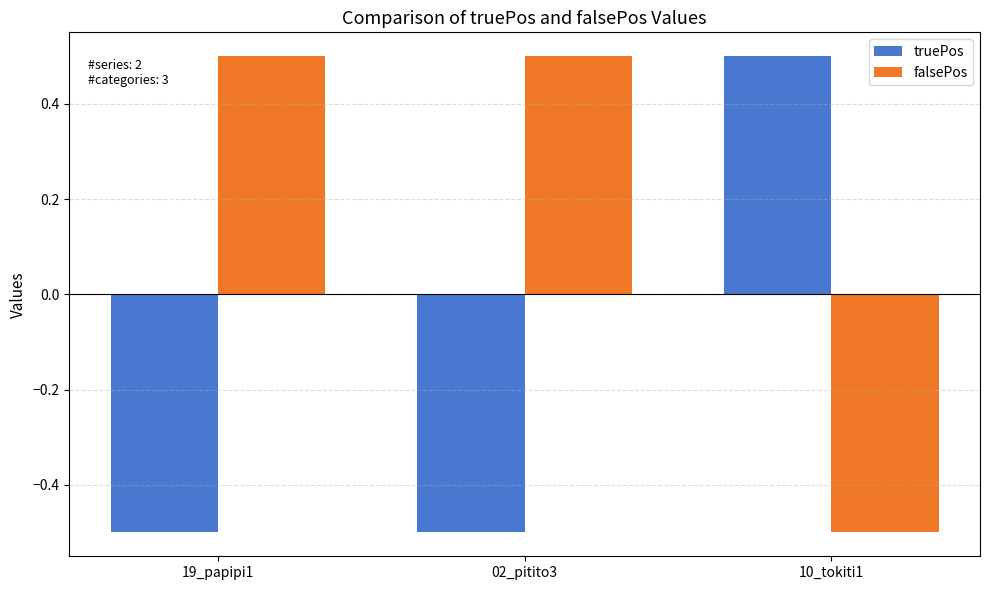

At how many categories does at least one series exceed 0?

3